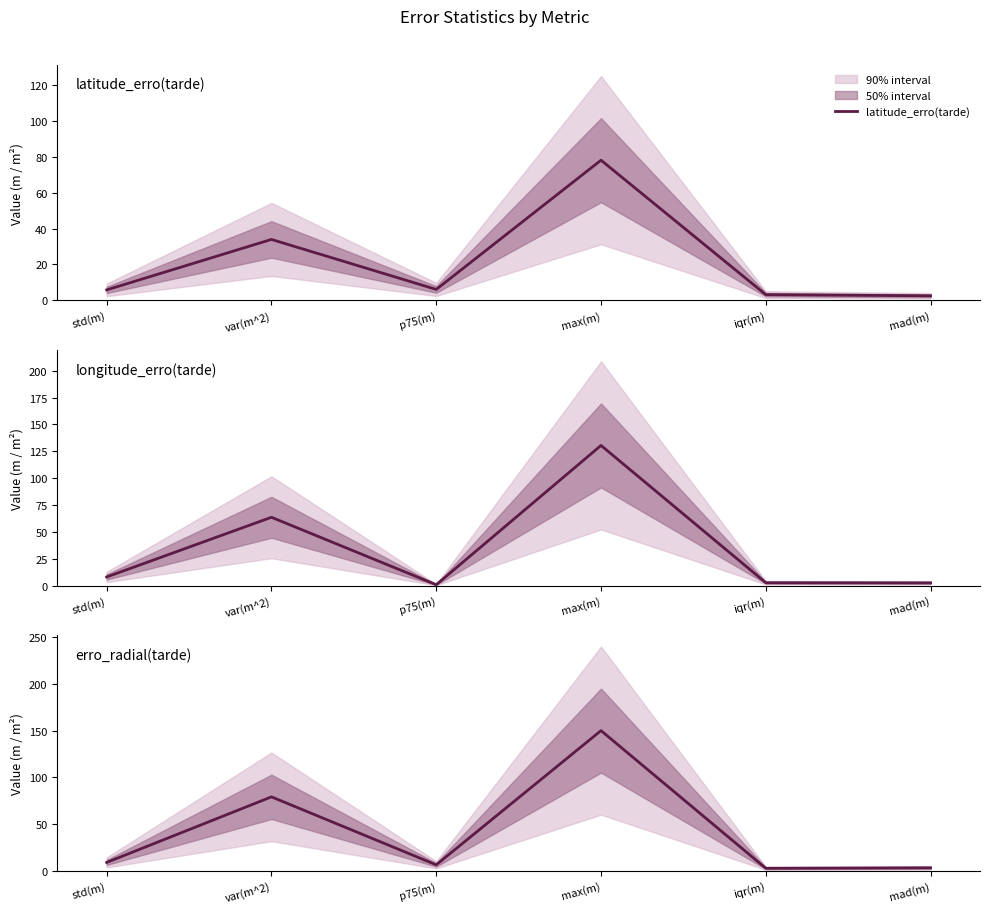

How many categories are shown in the chart?

6